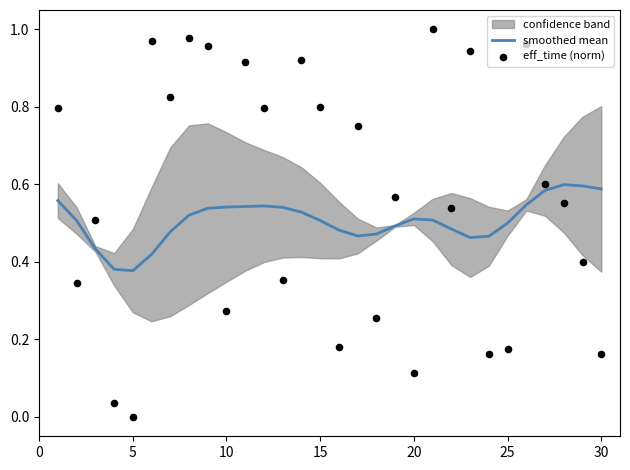

At how many categories does at least one series exceed 0?

30